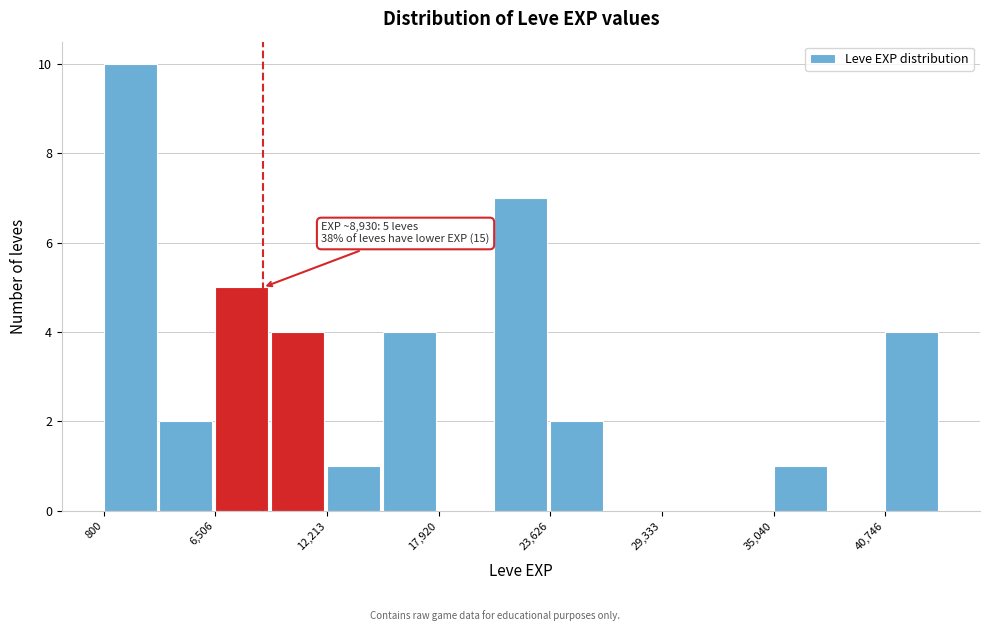

Read against the x-axis, roughly where is the centre of the tallest bar?

2000